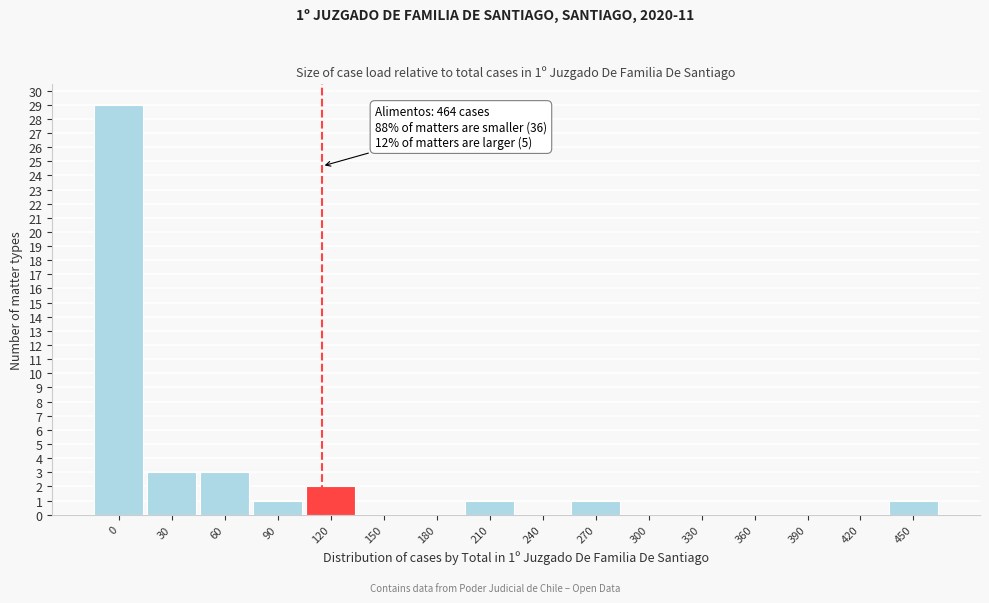

Reading right to left, list all the values displayed in this chart.

450=1	420=0	390=0	360=0	330=0	300=0	270=1	240=0	210=1	180=0	150=0	120=2	90=1	60=3	30=3	0=29